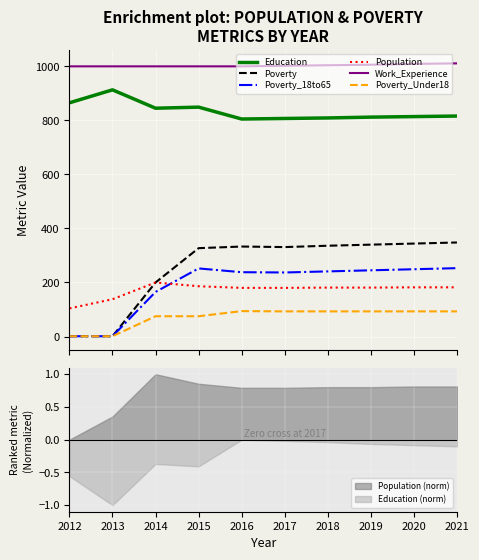

At which category does Poverty_18to65 reach its first local peak?

2015